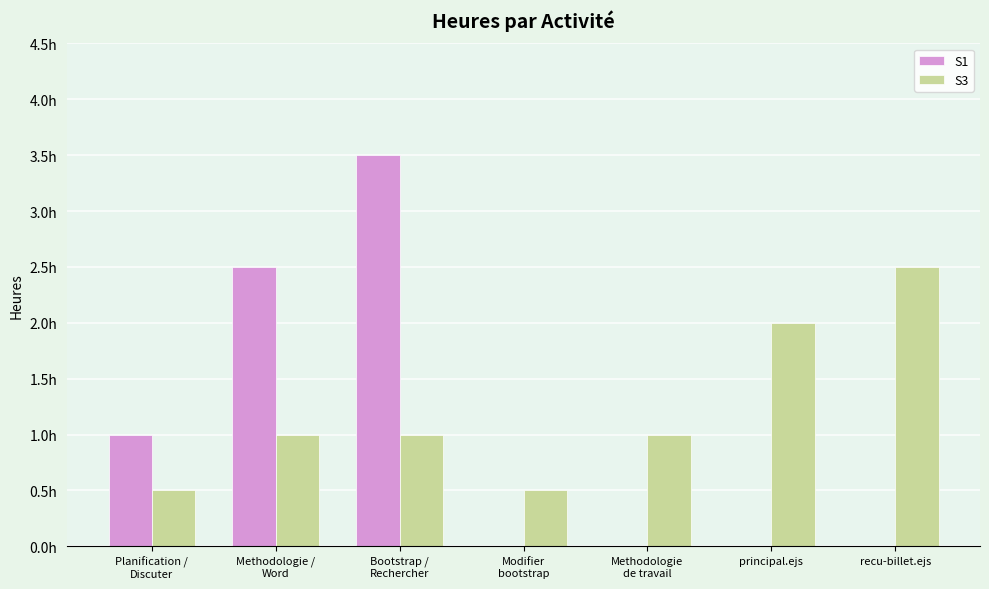

What is the difference between the second highest and minimum values in the S1 series?

2.5